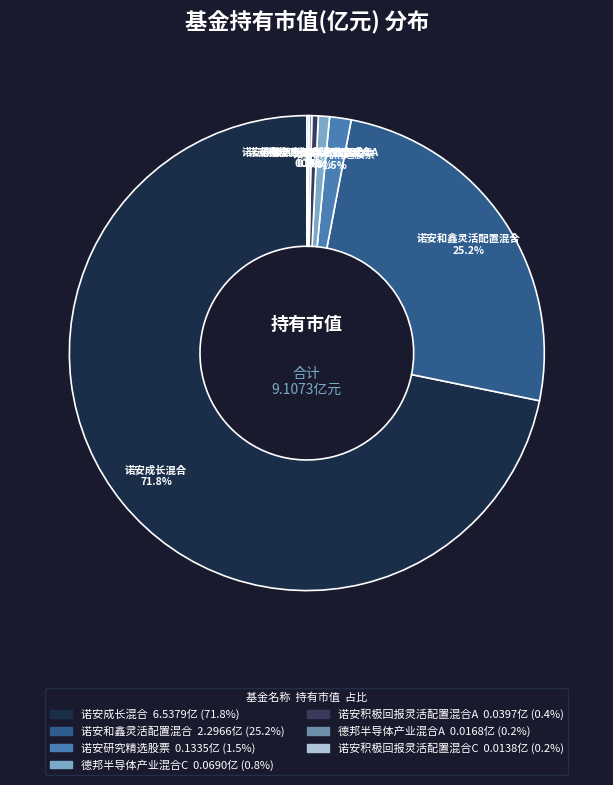

Combined, what portion of the pie is 诺安积极回报灵活配置混合A and 诺安研究精选股票?

1.9%